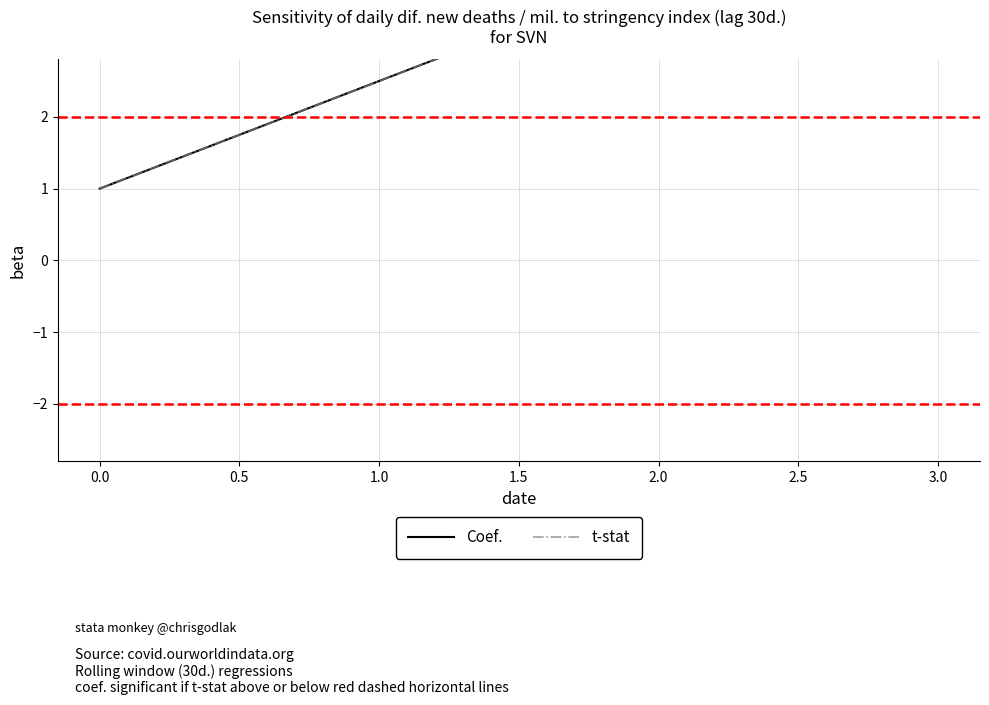

Does the chart have visible grid lines?

Yes